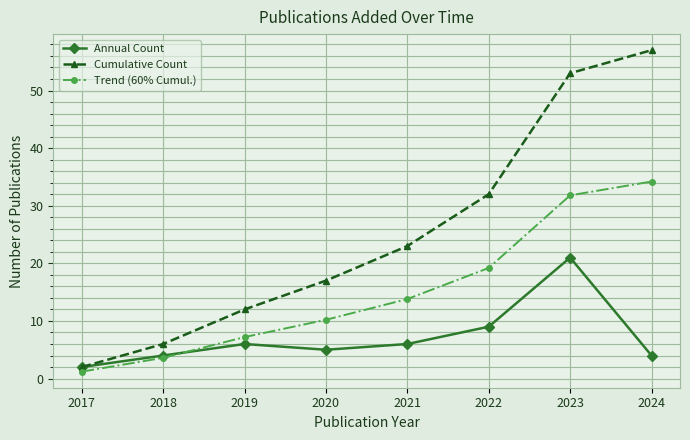

What value does the Annual Count series have at 2020?

5.0